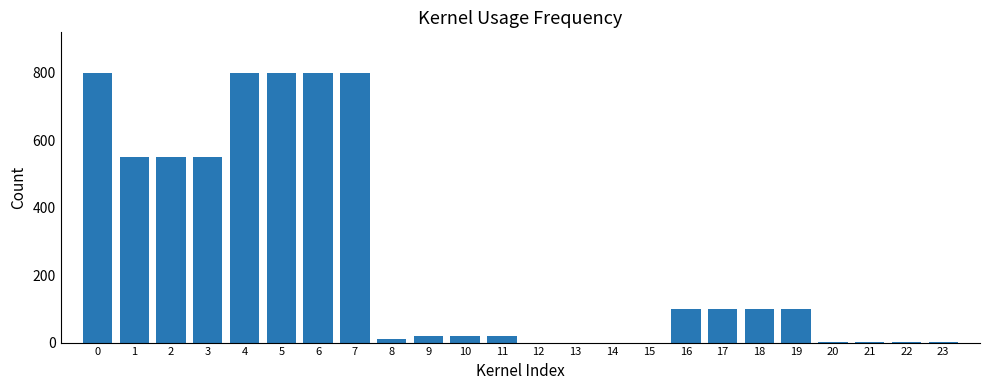

What is the difference between the values at 6 and 9?

780